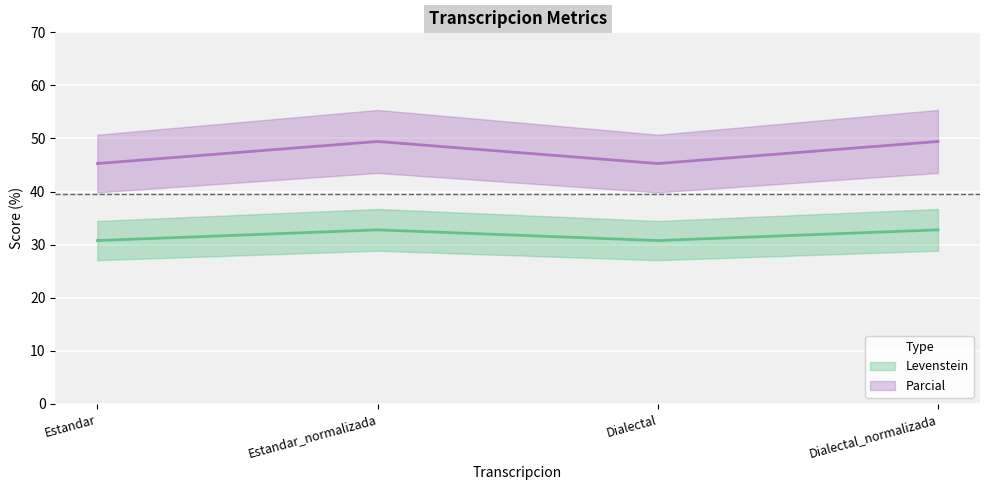

What is the value of the Parcial point at the 4th from the left?

49.4